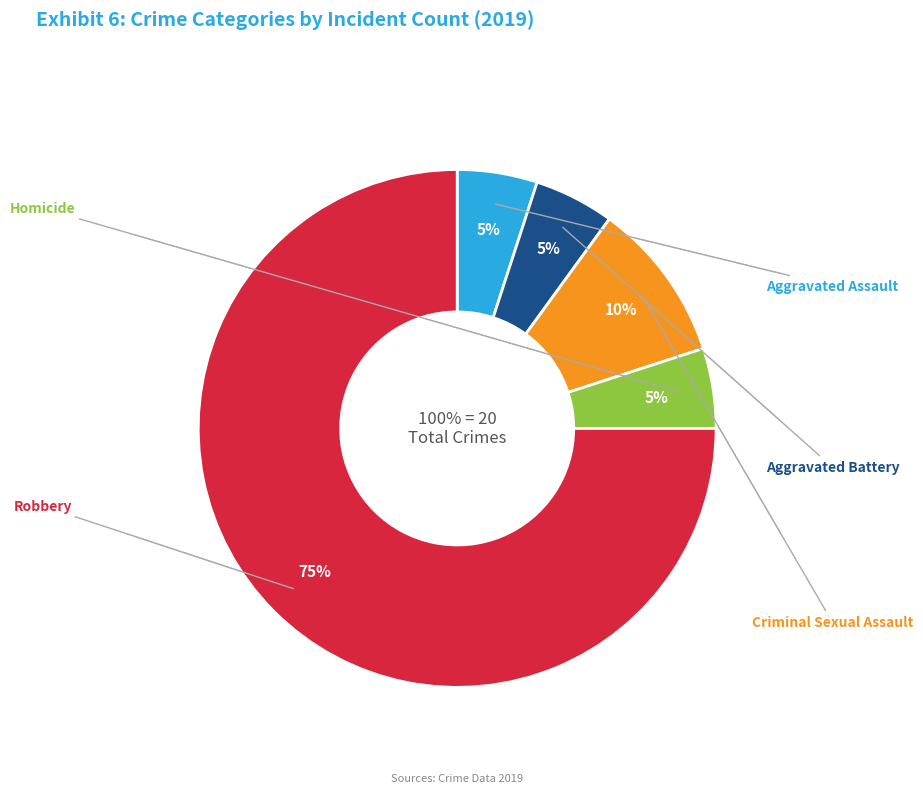

Is it true that Aggravated Battery is 5% of the pie?

True